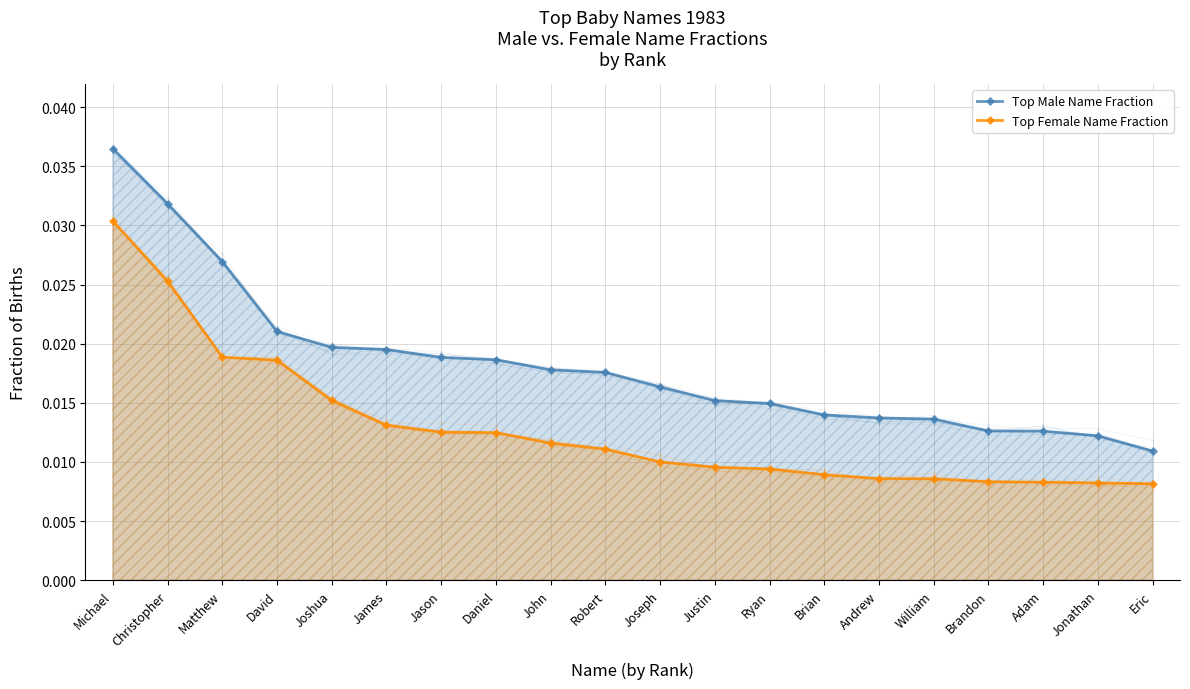

What is the label of the 14th point from the left?

Brian